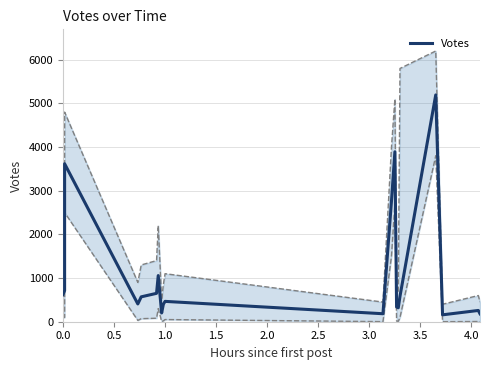

How many interior local peaks (higher than both neighbors) does the data have?

6